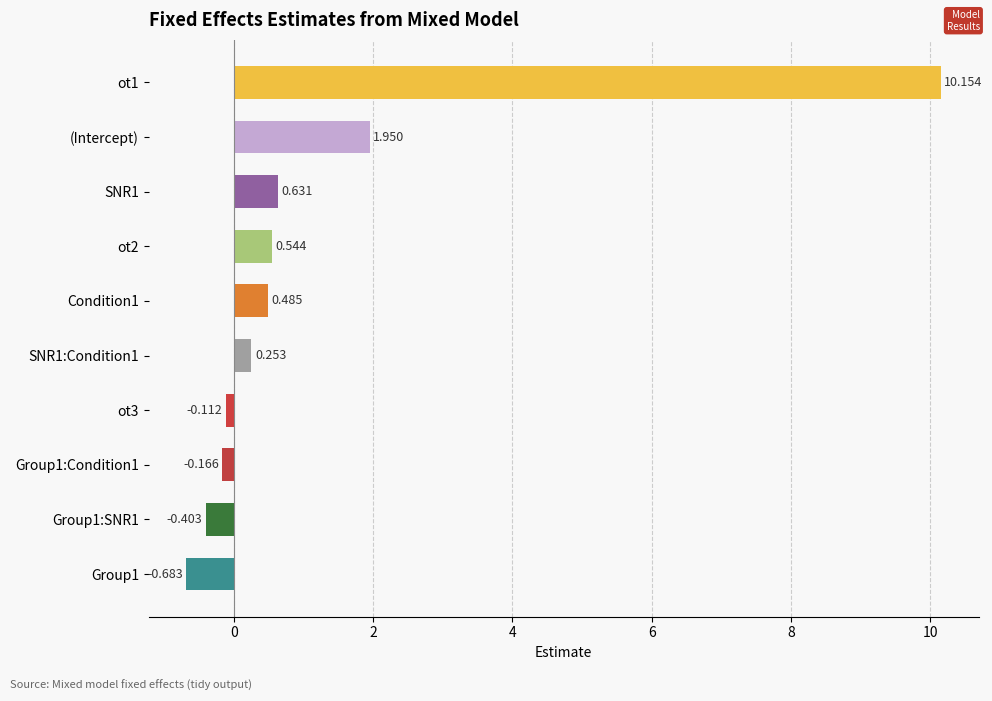

How many negative values are there?

4